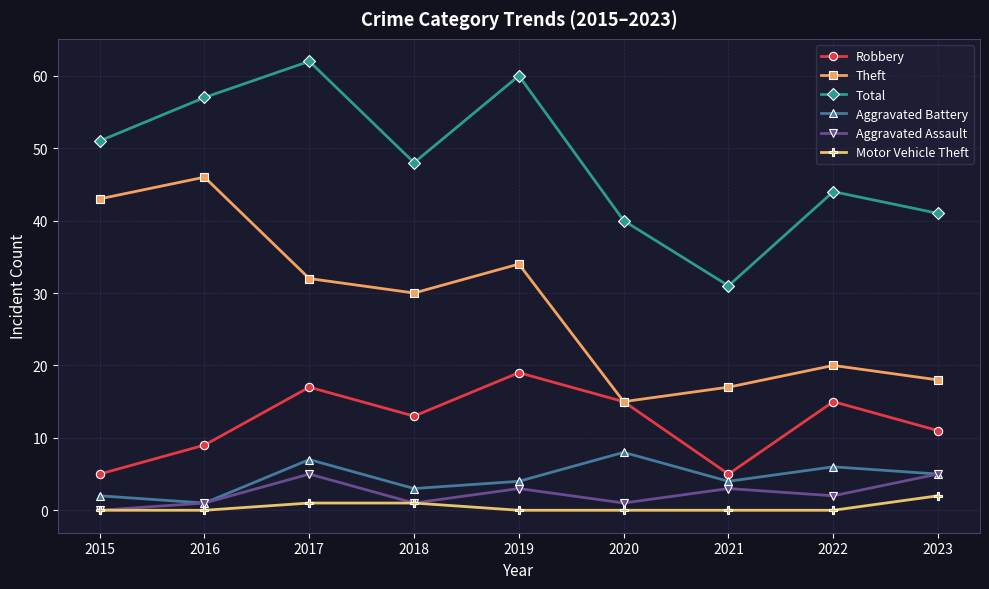

List the series in order of their peak value, highest first.

Total, Theft, Robbery, Aggravated Battery, Aggravated Assault, Motor Vehicle Theft